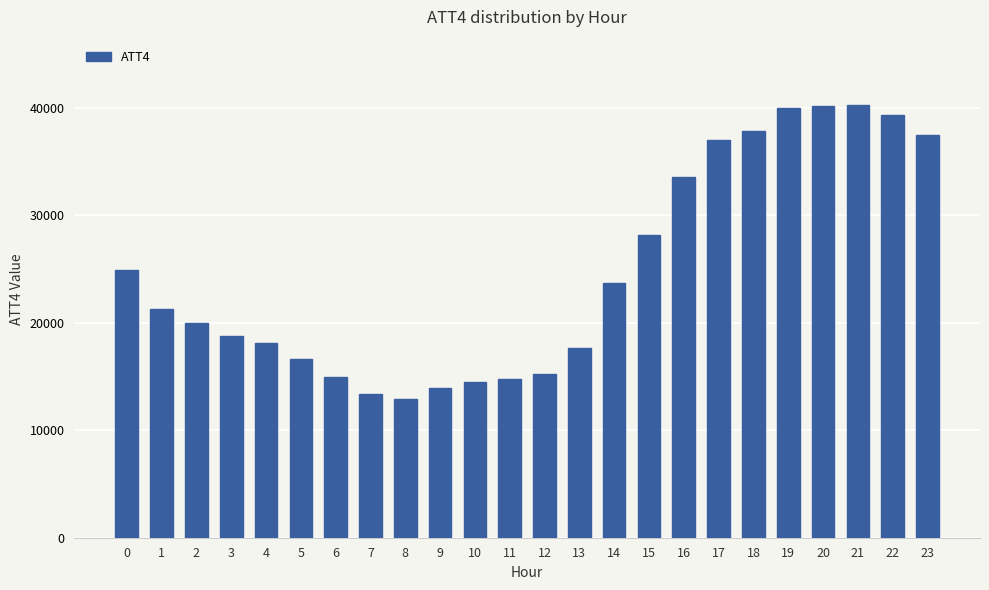

What is the value of the 6th bar from the left?

16600